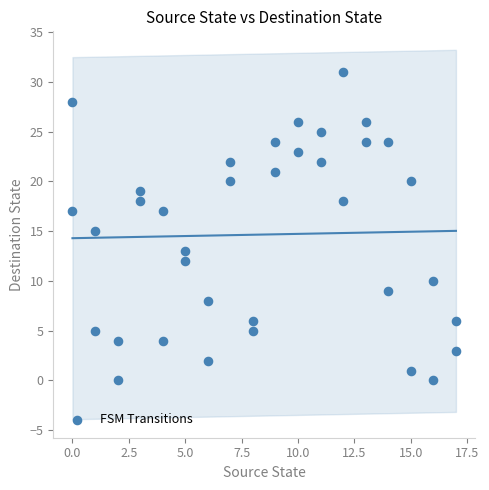

What is the range of Y values (max minus min)?

31